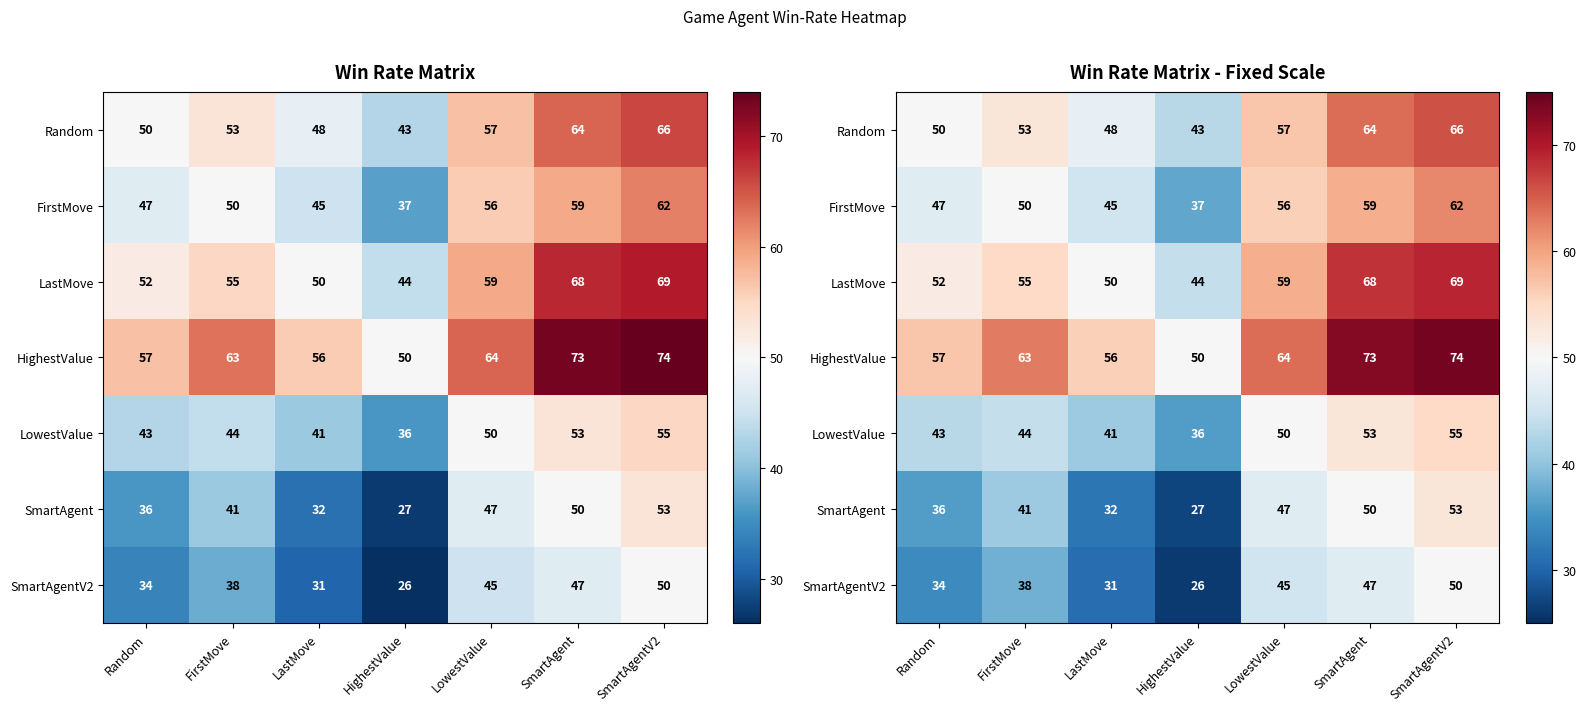

Which series changed the most between LastMove and HighestValue?

FirstMove